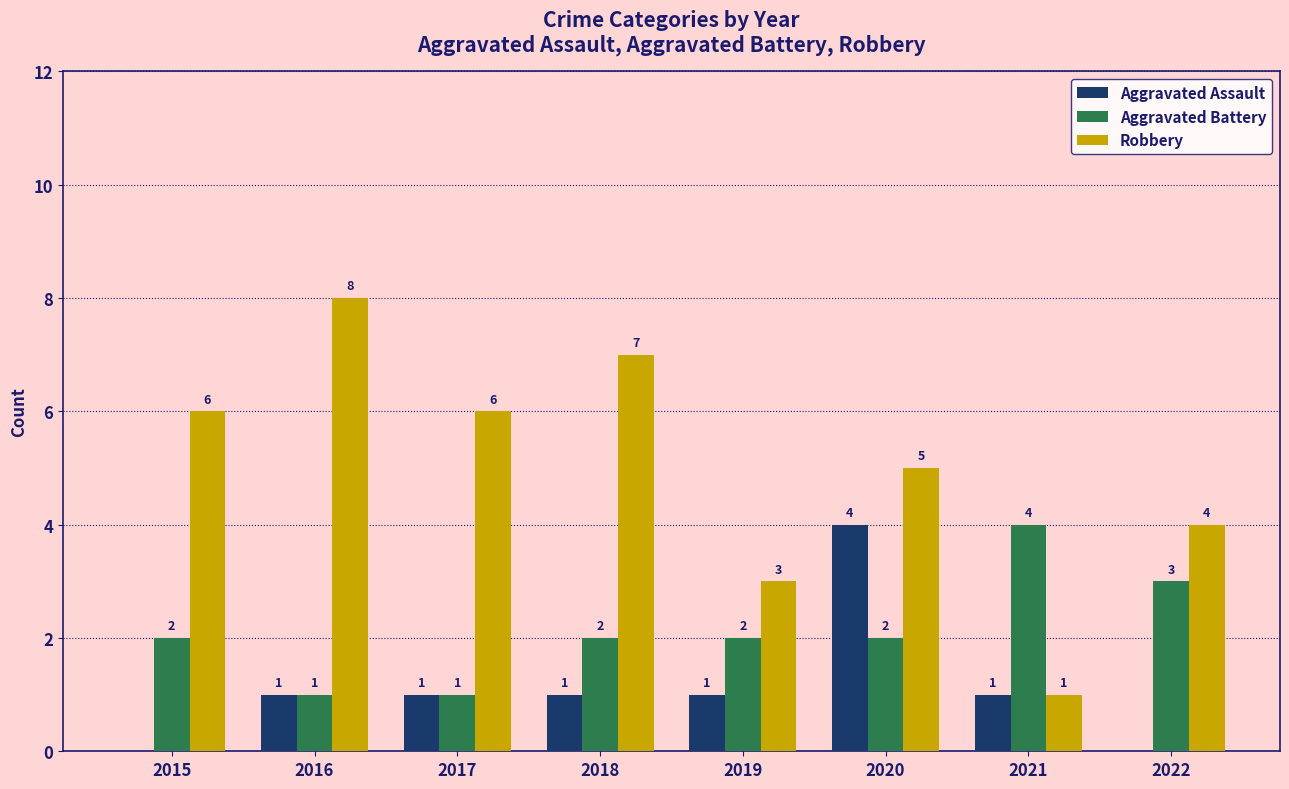

Where is Robbery nearest to the value 4?

2022